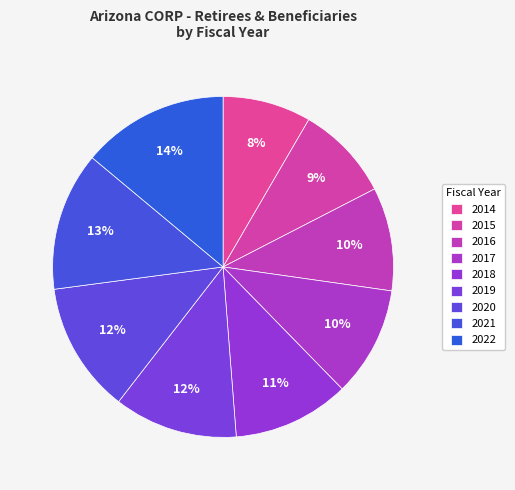

How many slices are in this pie chart?

9